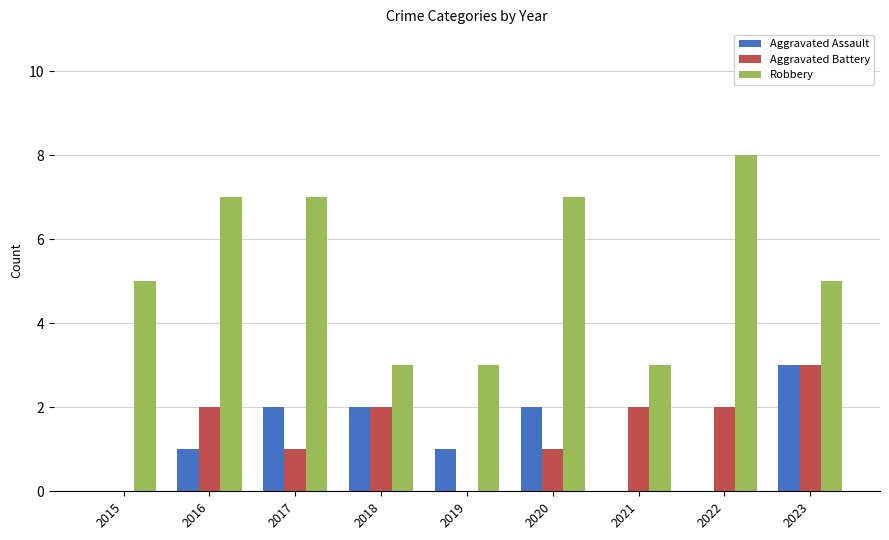

What are all the series names shown in the legend?

Aggravated Assault, Aggravated Battery, Robbery